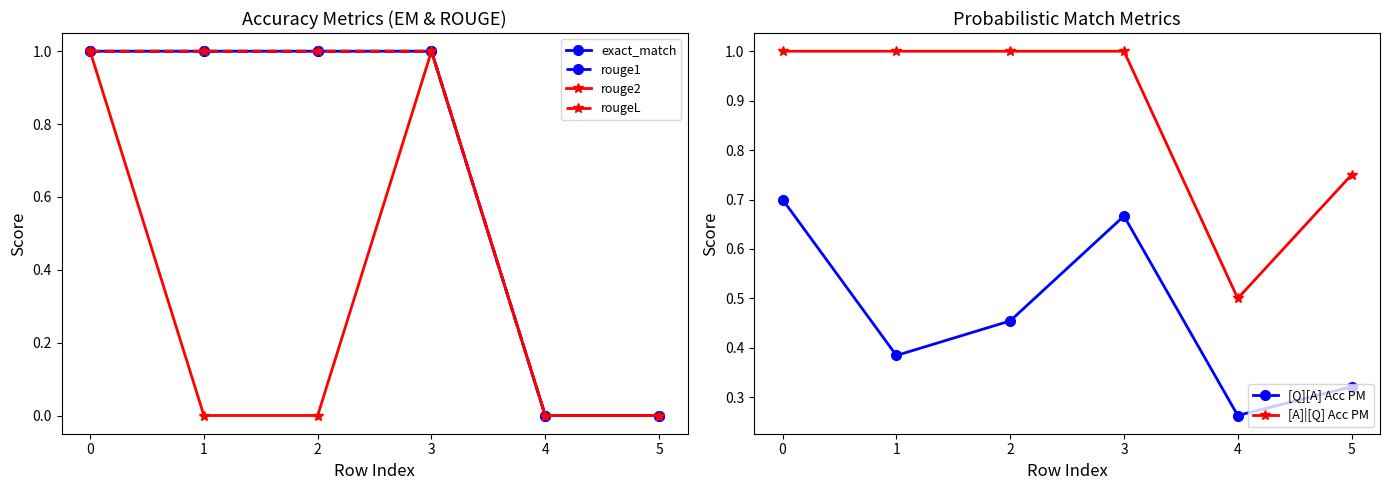

What is the average value of the rouge1 series?

0.7